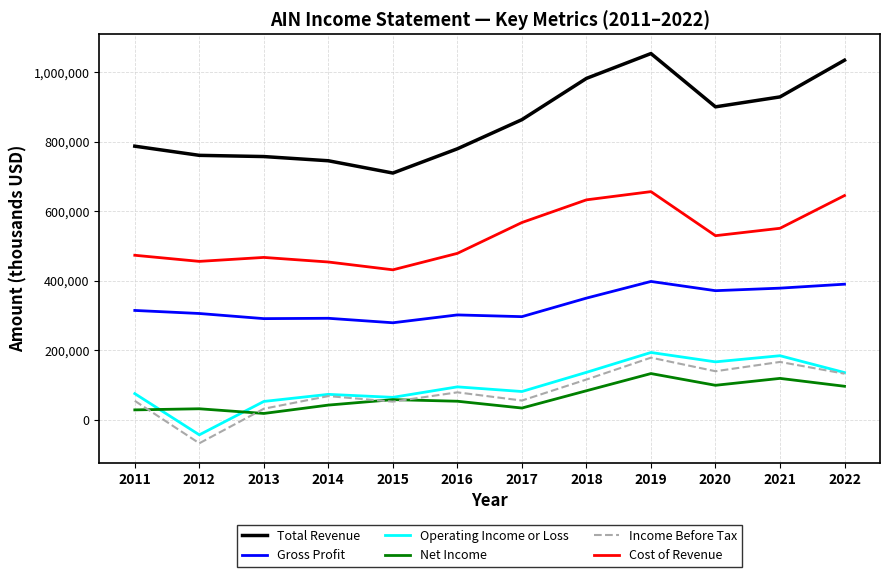

What is the smallest value displayed?

-68400